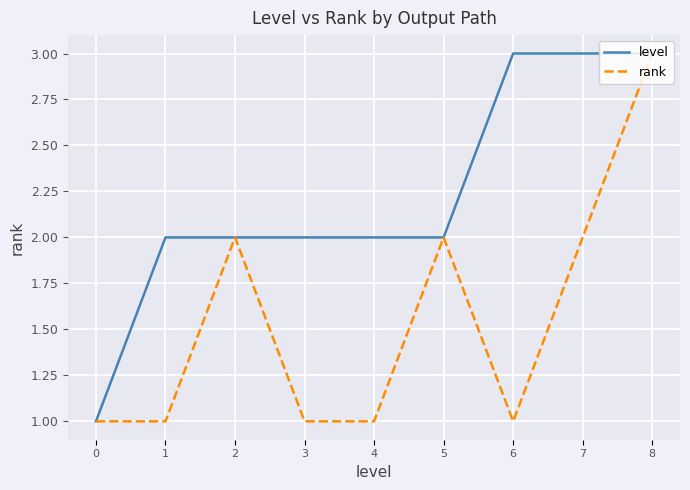

What is the maximum value shown in the chart?

3